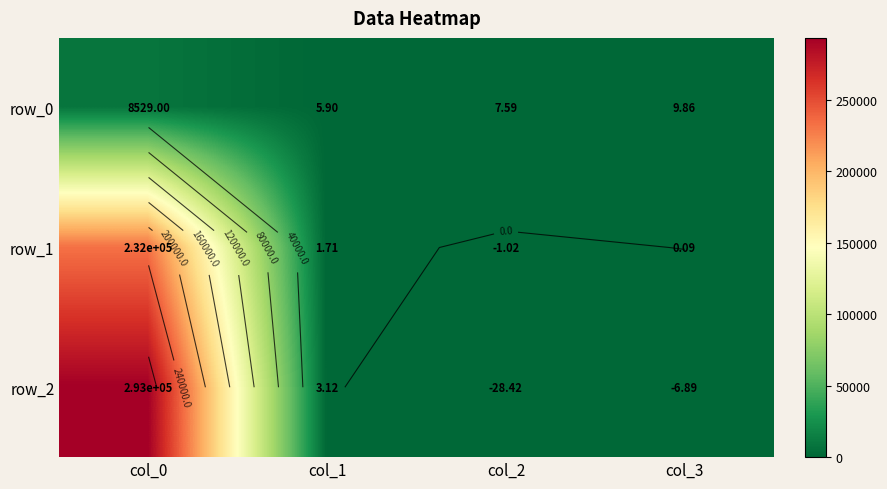

Rank the series by their average value, from highest to lowest.

row_2, row_1, row_0